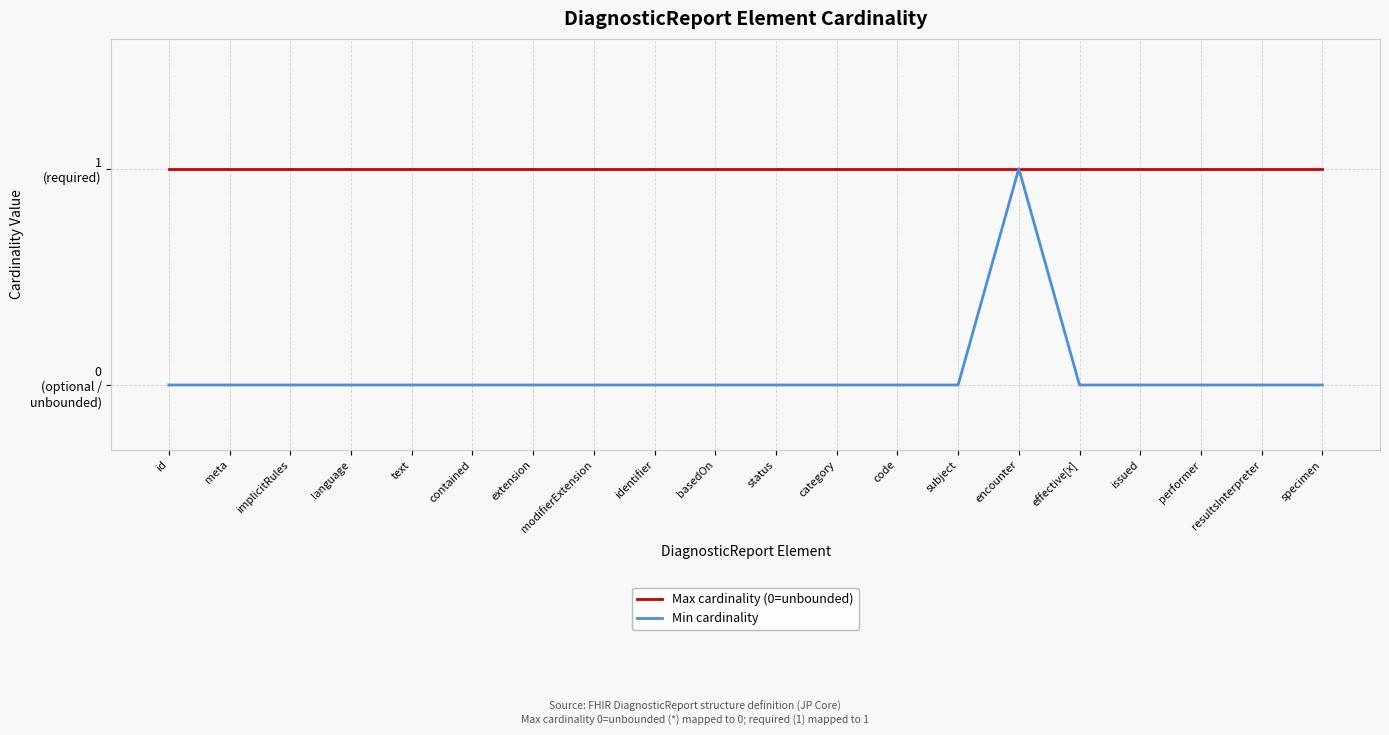

True or false: Min cardinality has a value of 1 at meta.

False